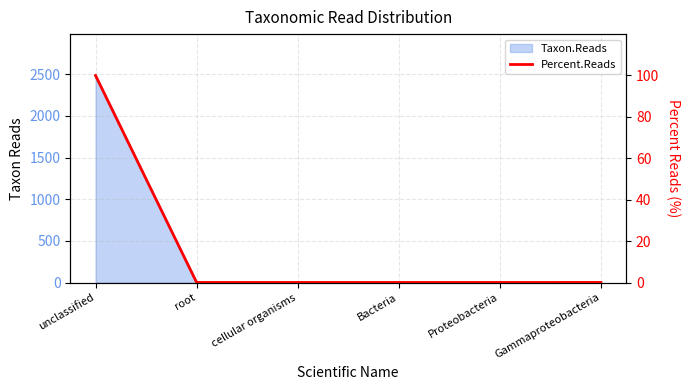

True or false: the data has more than 0 interior local peaks.

False